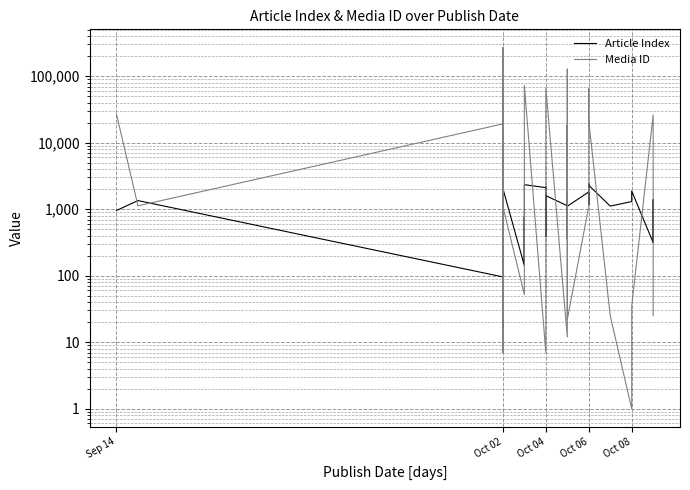

What is the average value of the Article Index series?

1232